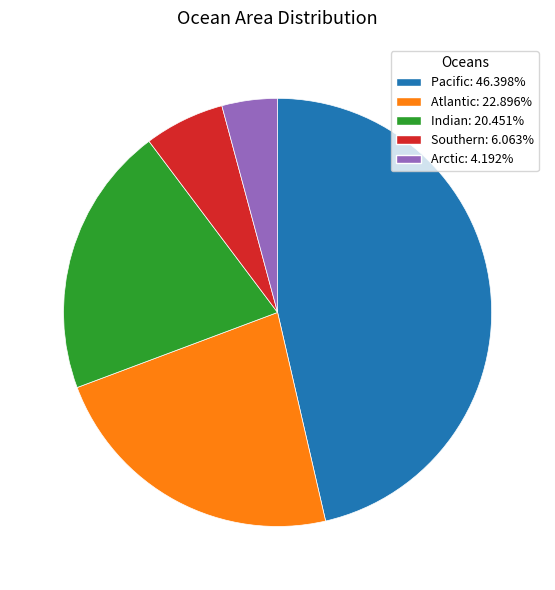

Is it true that Southern is 21% of the pie?

False